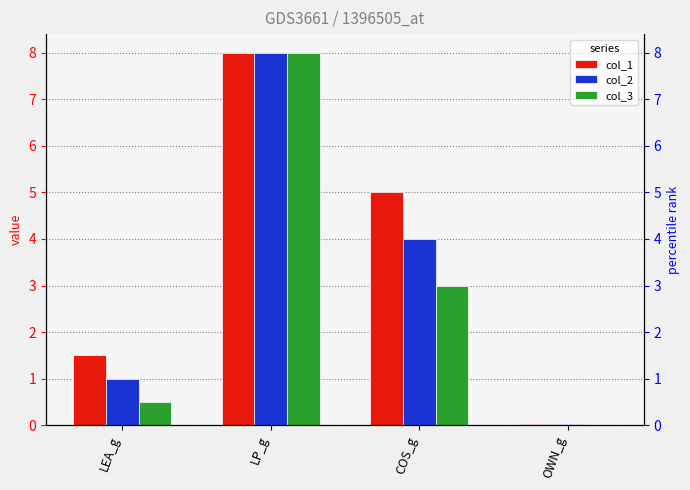

What position from the left is COS_g?

3